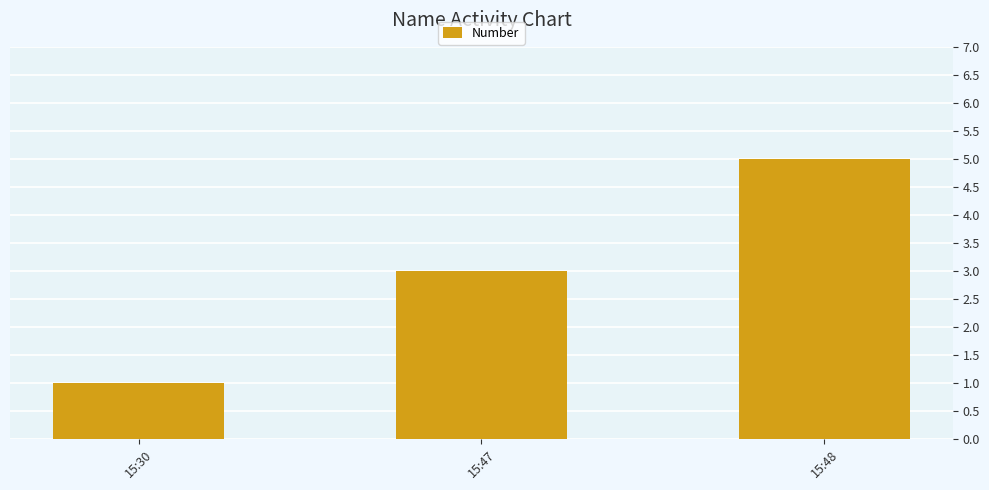

What is the value of the 1st bar from the left?

1